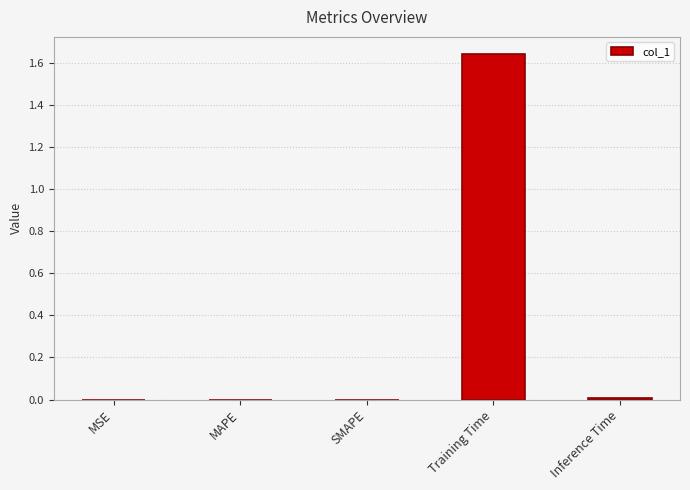

The value at Training Time is 0.8. True or false?

False